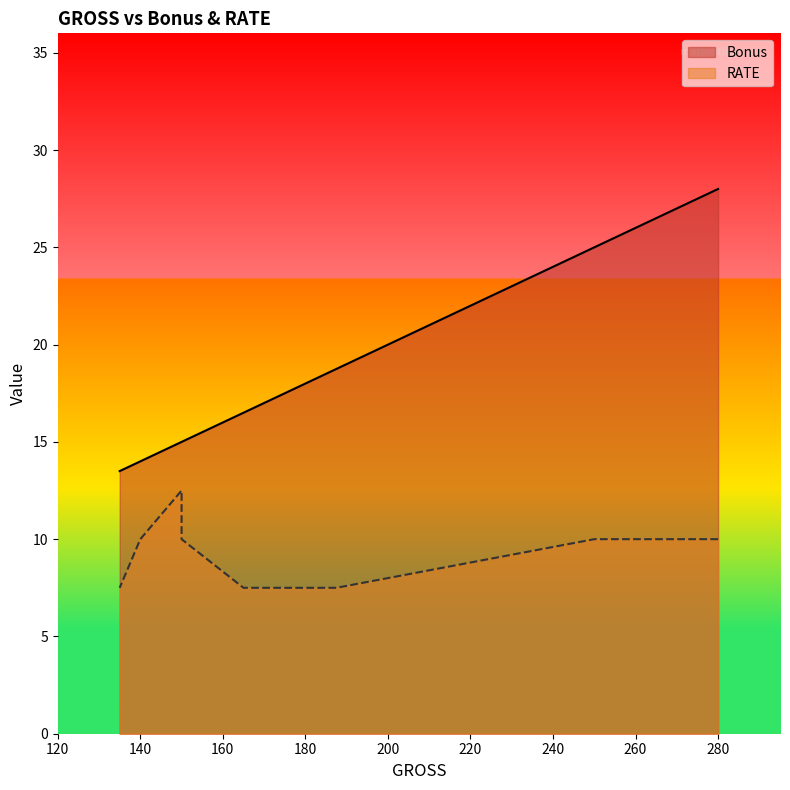

Which has a higher value, 150 or 135?

150